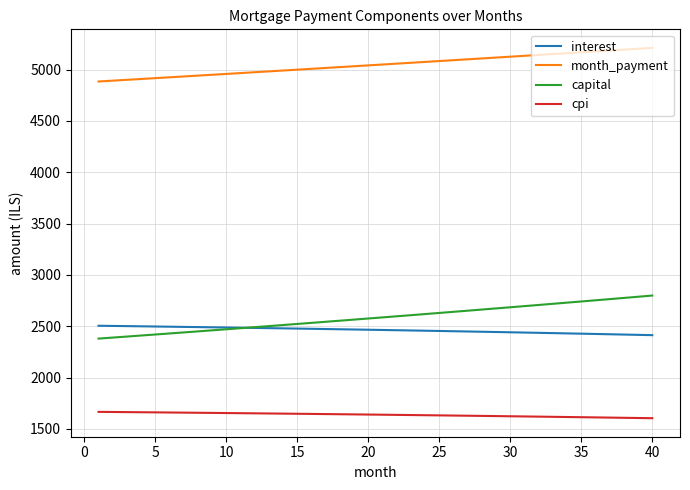

At how many categories does at least one series exceed 2003?

40